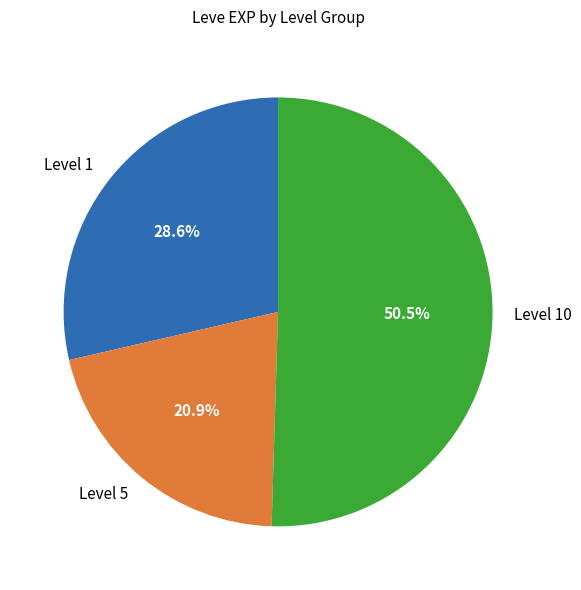

How many slices are in this pie chart?

3